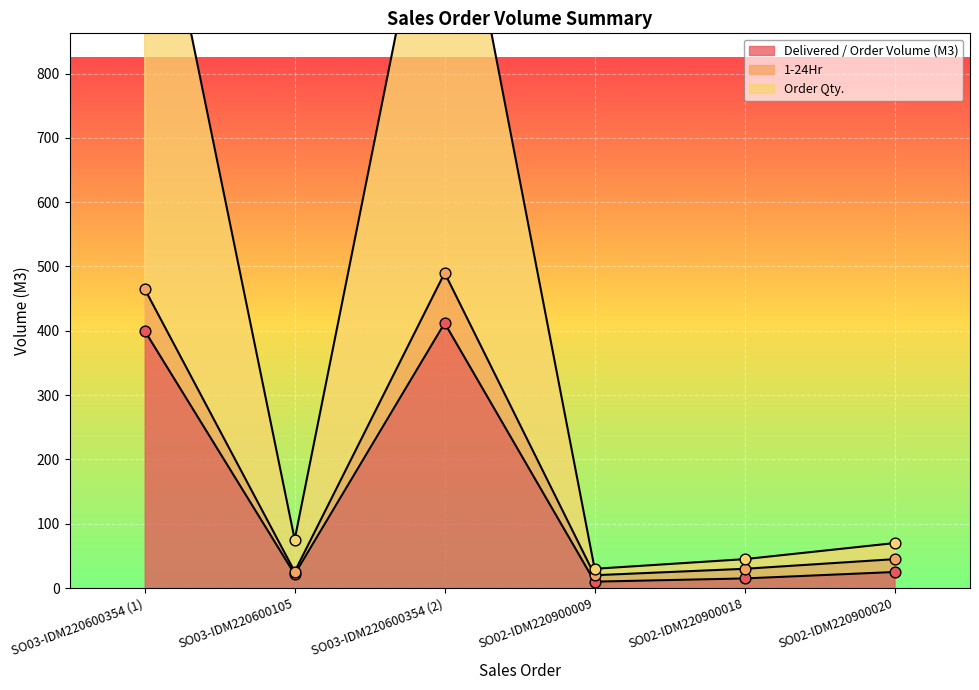

What are all the series names shown in the legend?

Delivered / Order Volume (M3), 1-24Hr, Order Qty.